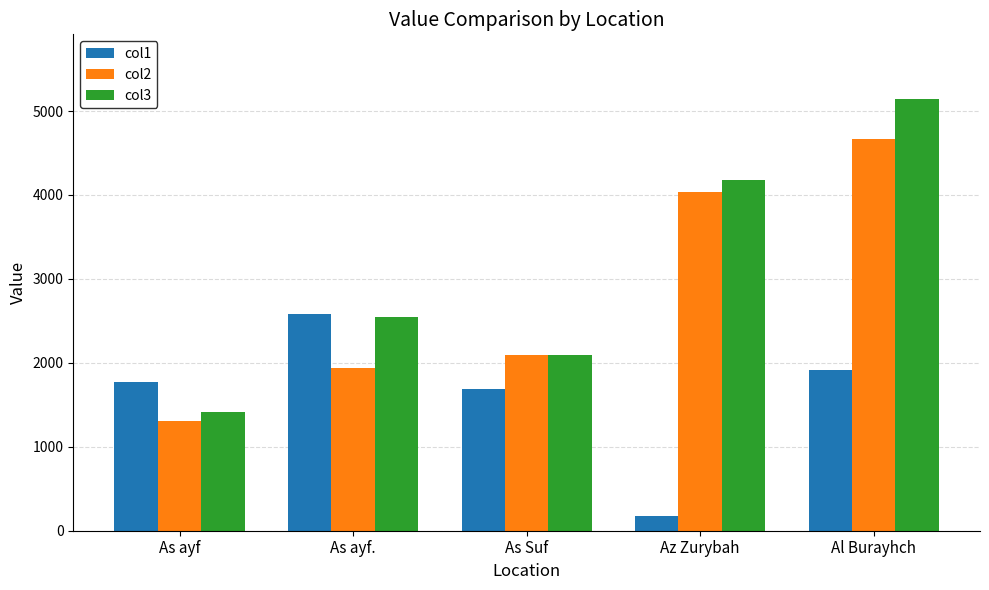

List the series in order of their overall mean, lowest first.

col1, col2, col3